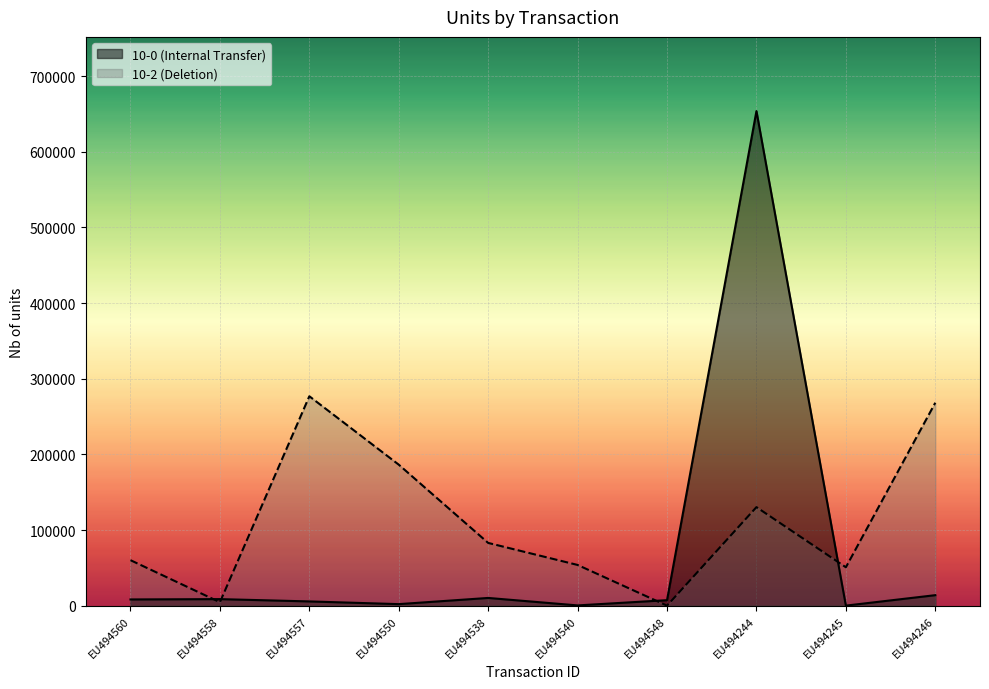

What is the sum of the 10-2 (Deletion) values at EU494540 and EU494538?

137037